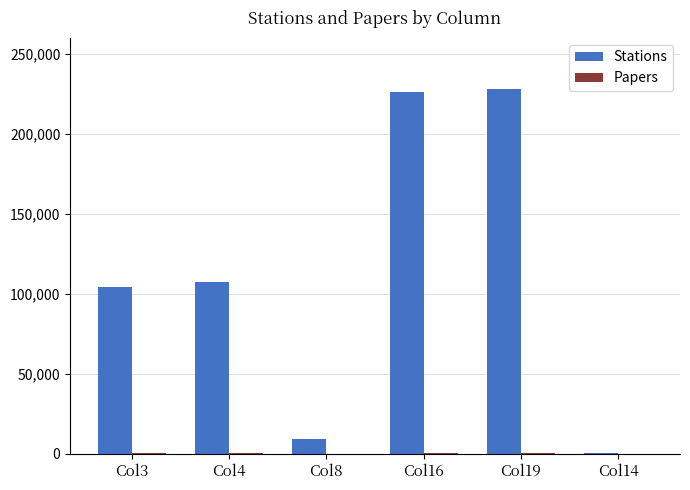

What is the greatest value displayed?

228298